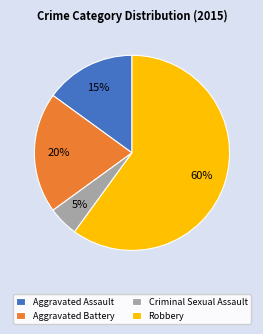

Does Aggravated Battery account for over 50% of the chart?

No